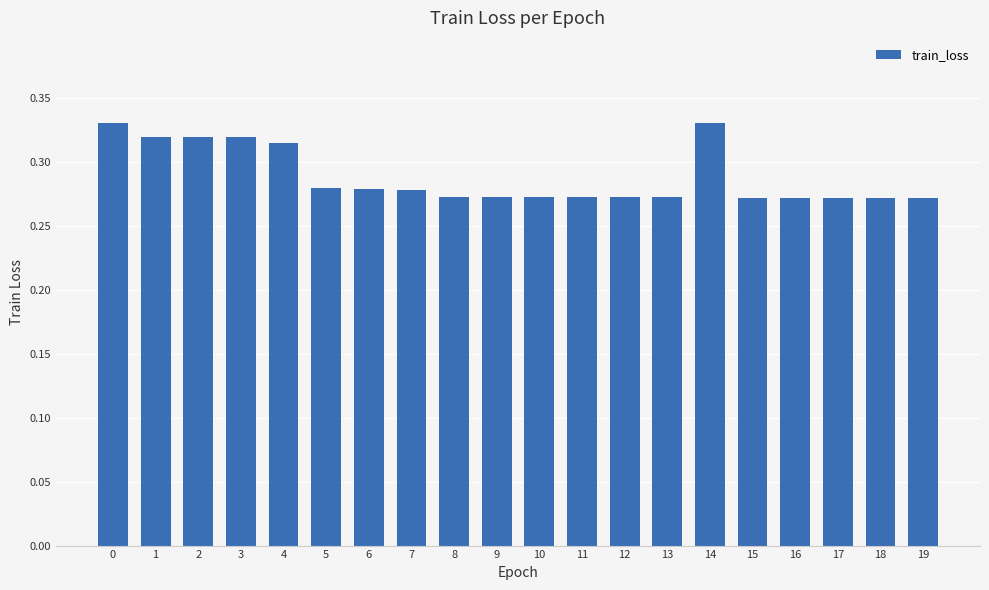

Which has a higher value, 11 or 14?

14